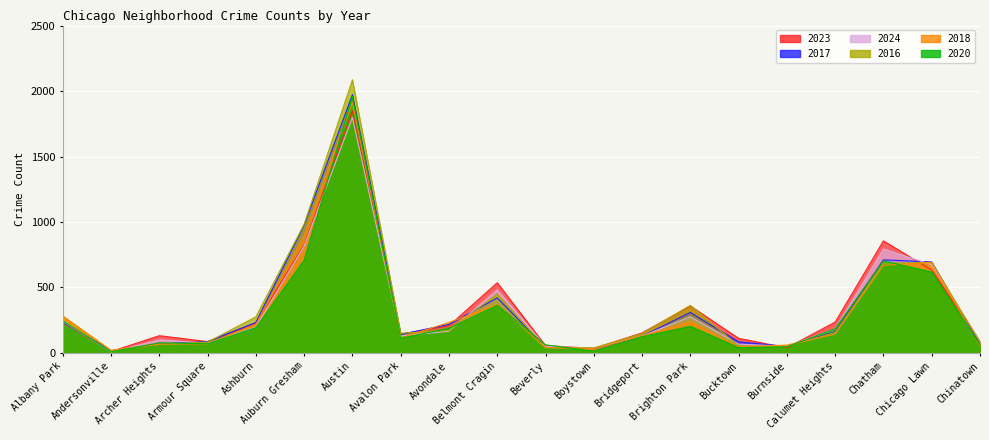

Between which two adjacent categories do 2017 and 2024 first intersect?

Albany Park and Andersonville